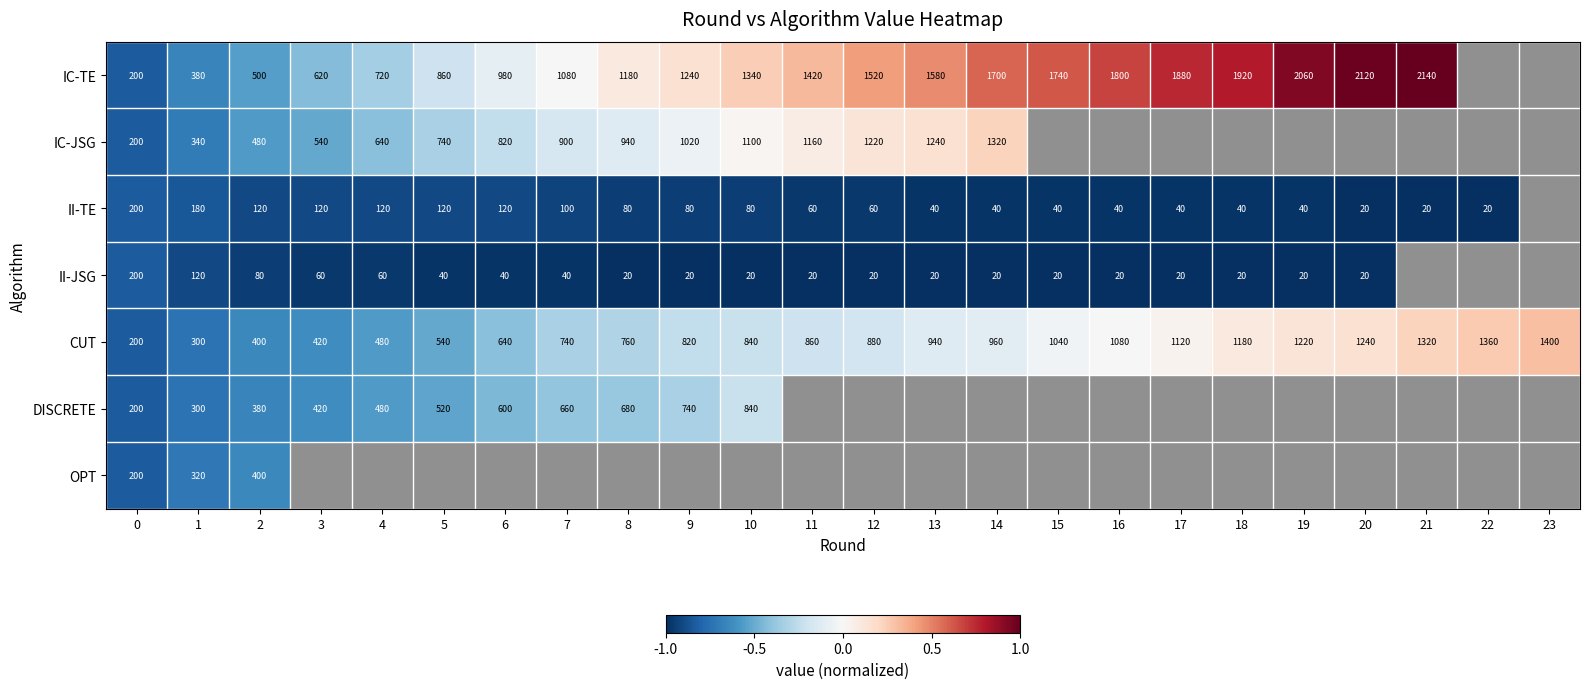

List the series in order of their peak value, lowest first.

II-TE, II-JSG, OPT, DISCRETE, IC-JSG, CUT, IC-TE